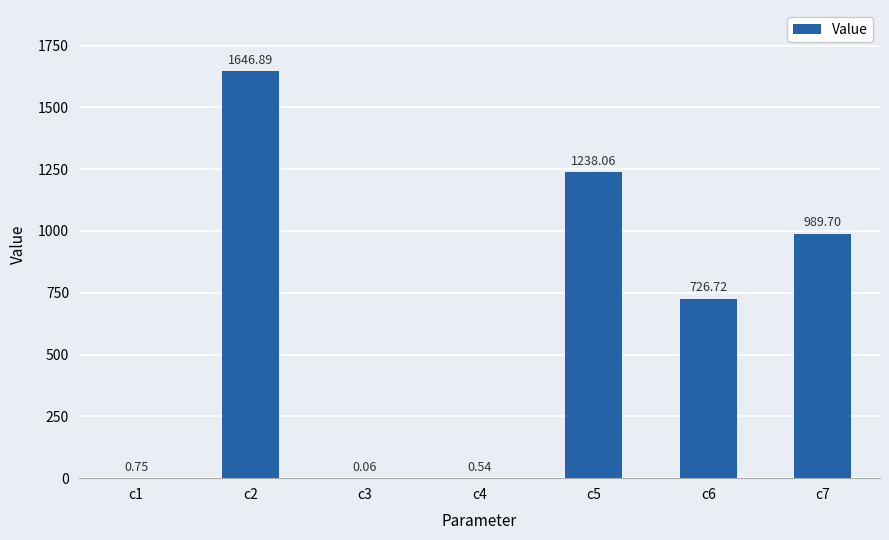

What is the sum of the values at c7 and c2?

2636.6